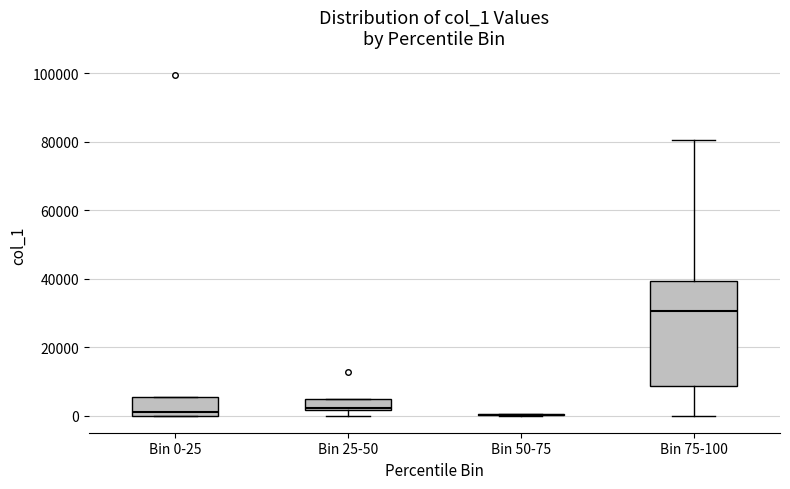

Reading left to right, transcribe this box plot: for each box, give where its median line is, the range the box spans, and where its two whiskers end, as read against the y-axis. The values are not printed on the chart, so give them approximately, as read against the axis.

Bin 0-25: median 2000, box 0 to 6000, whiskers 0 to 6000
Bin 25-50: median 2000 (just above the box's lower edge), box 2000 to 4000, whiskers 0 to 4000
Bin 50-75: box collapsed to a line at 0, whiskers 0 to 0
Bin 75-100: median 30000, box 8000 to 40000, whiskers 0 to 80000